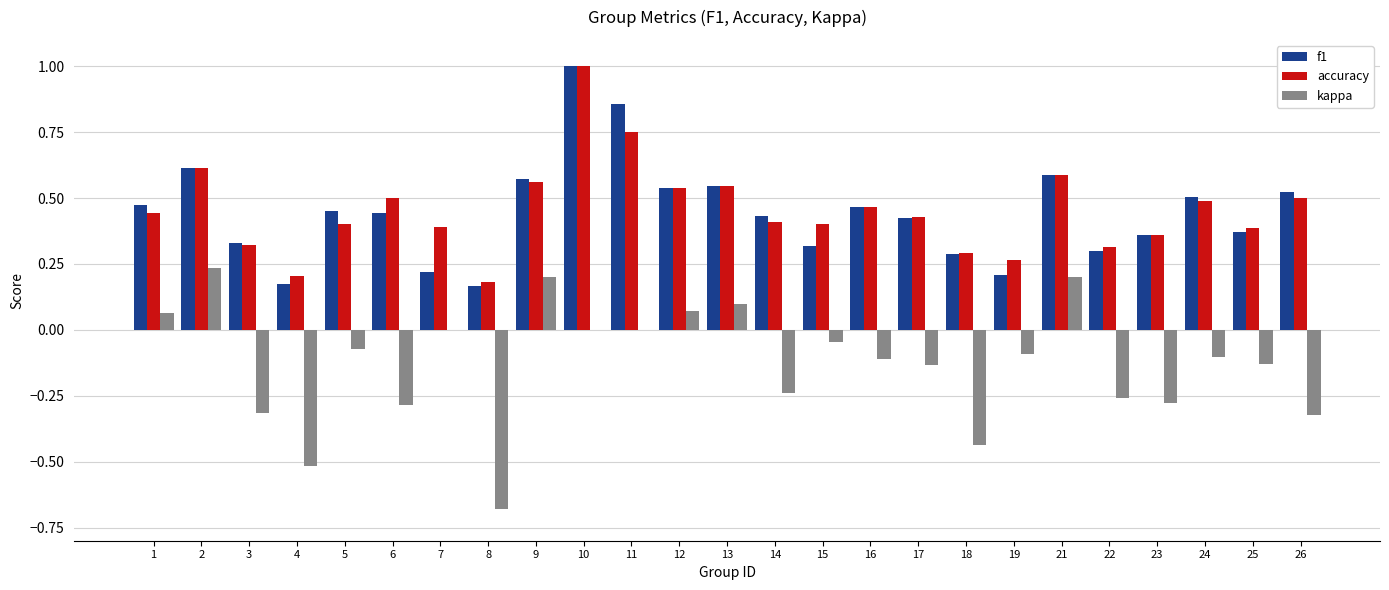

True or false: kappa has a value of -0.3 at 26.

True